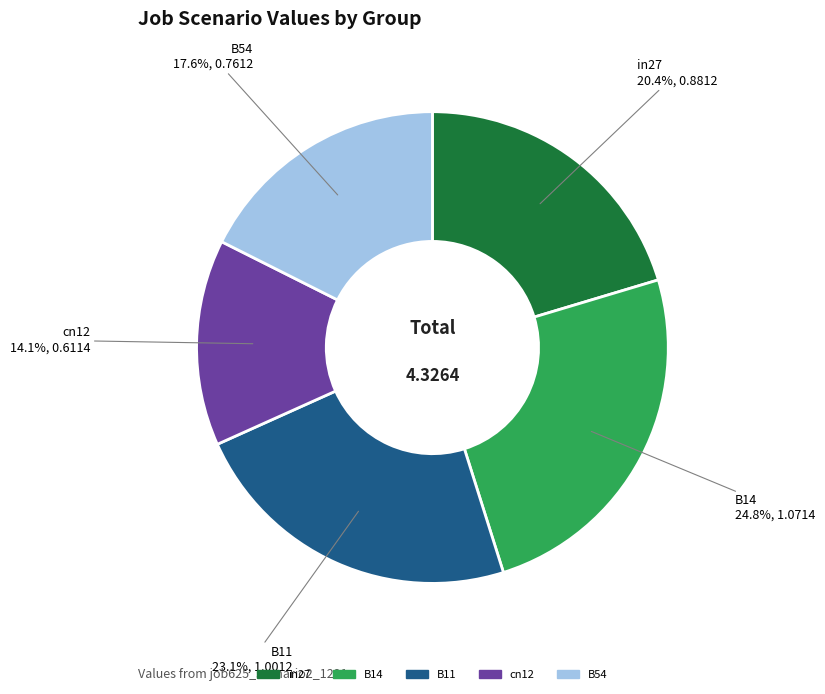

To the nearest percent, what is the difference between the B54 and B11 slice percentages?

6%